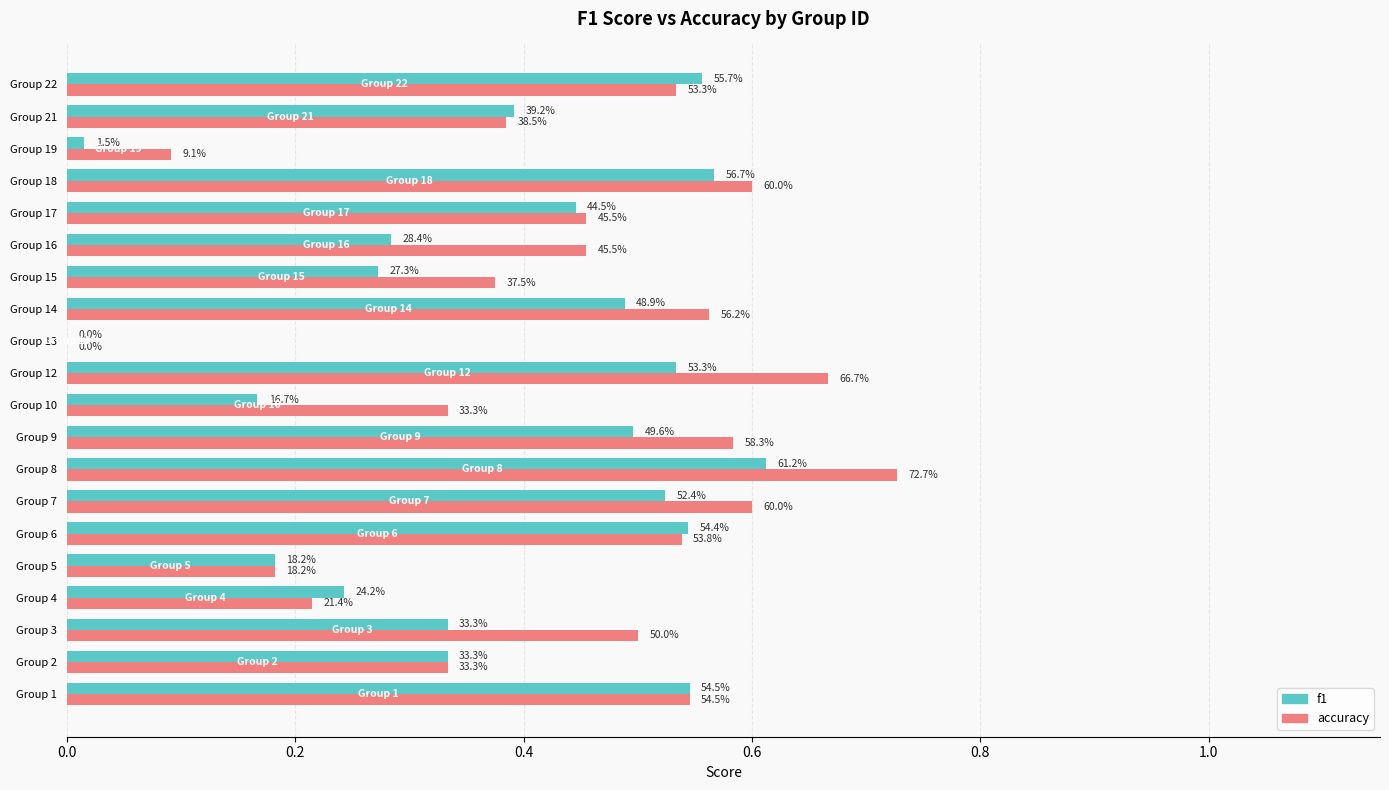

What is the value of the f1 bar at the 8th from the left?

0.6